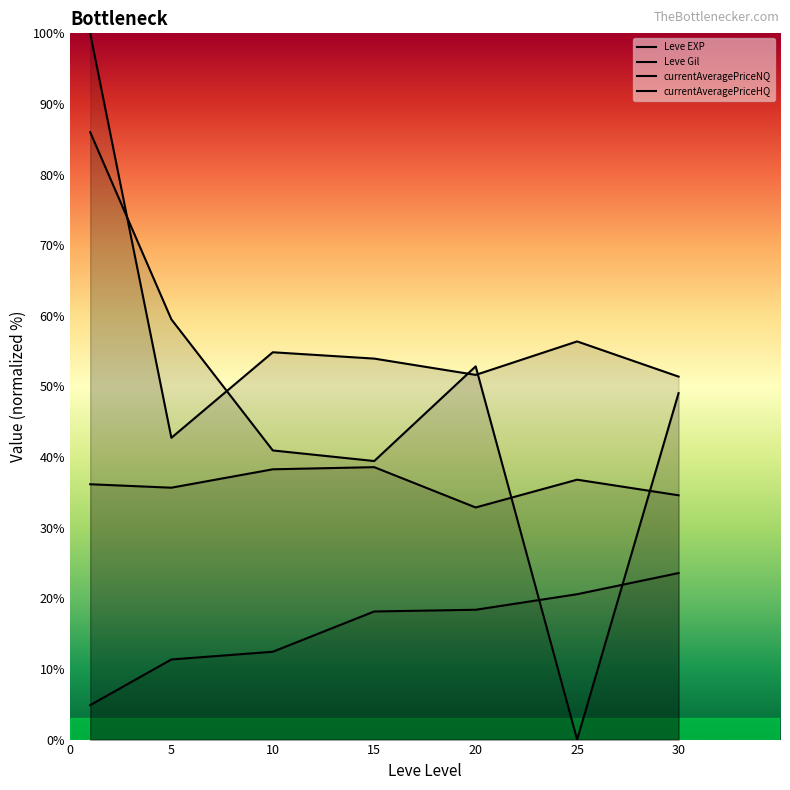

Where do currentAveragePriceHQ and Leve EXP first cross each other?

20 and 25